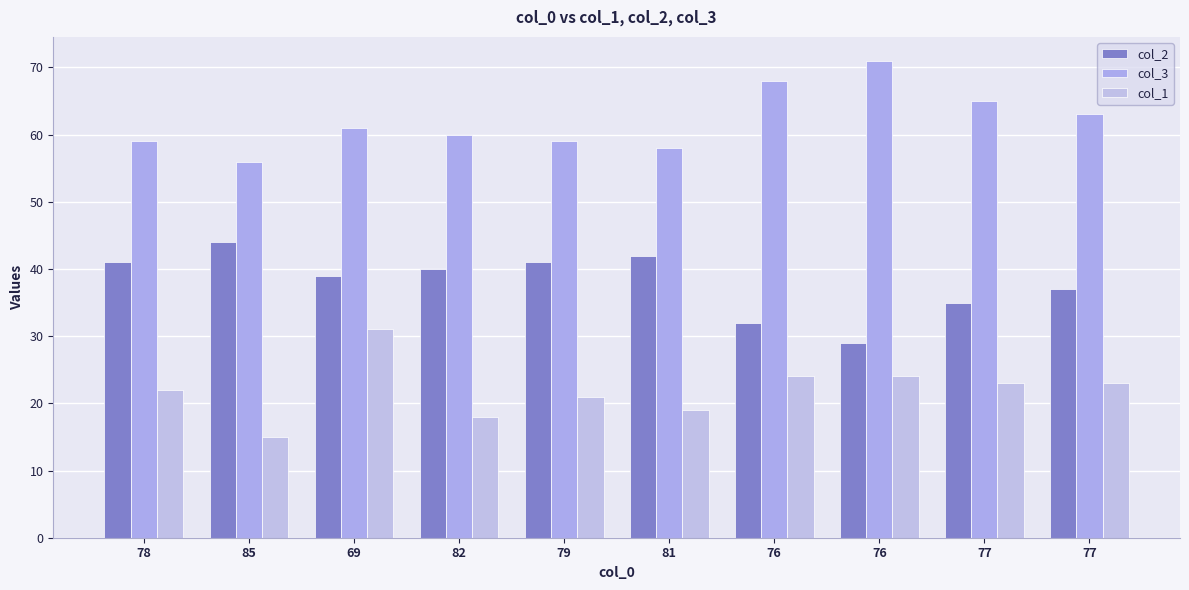

How many values in the col_1 series are below 23?

5